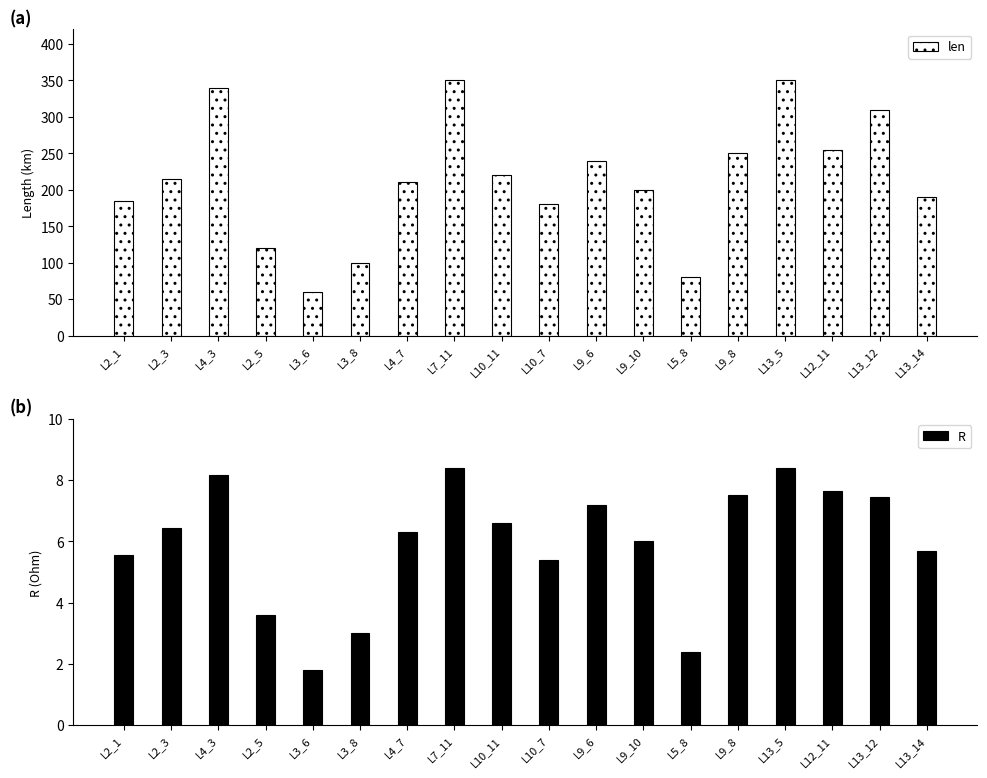

At L5_8, list the series in order from largest to smallest.

len, R